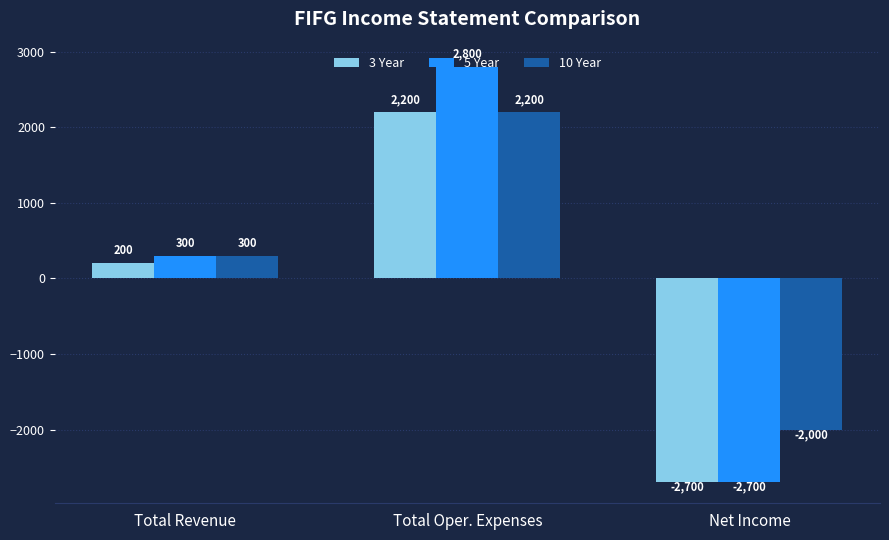

What is the difference between the 5 Year values at Total Revenue and Net Income?

3000